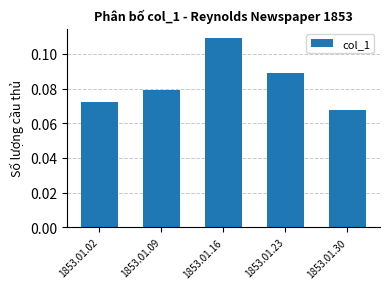

Are the bars horizontal?

No